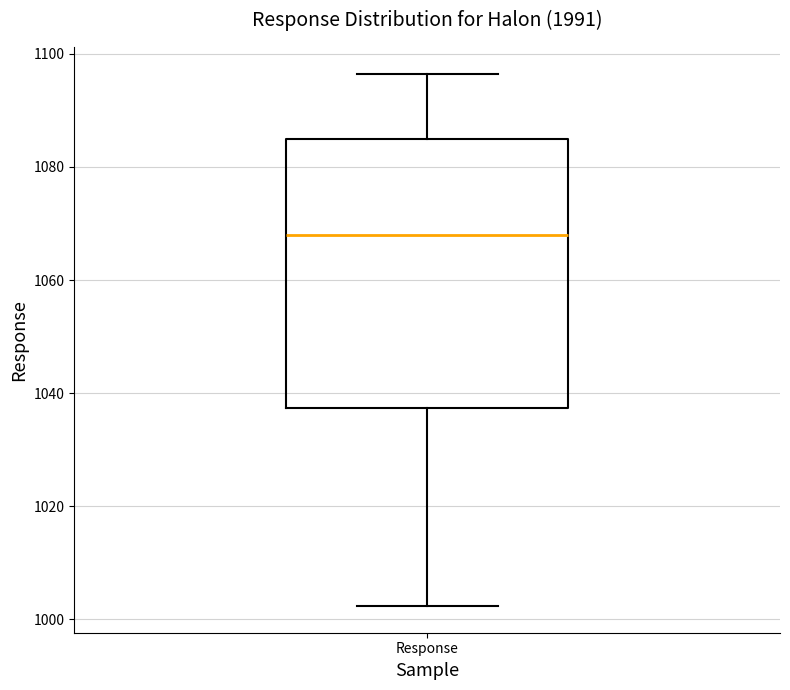

Transcribe this box plot: give where the median line is, the range the box spans, and where the two whiskers end, as read against the y-axis. The values are not printed on the chart, so give them approximately, as read against the axis.

median 1068, box 1038 to 1084, whiskers 1002 to 1096